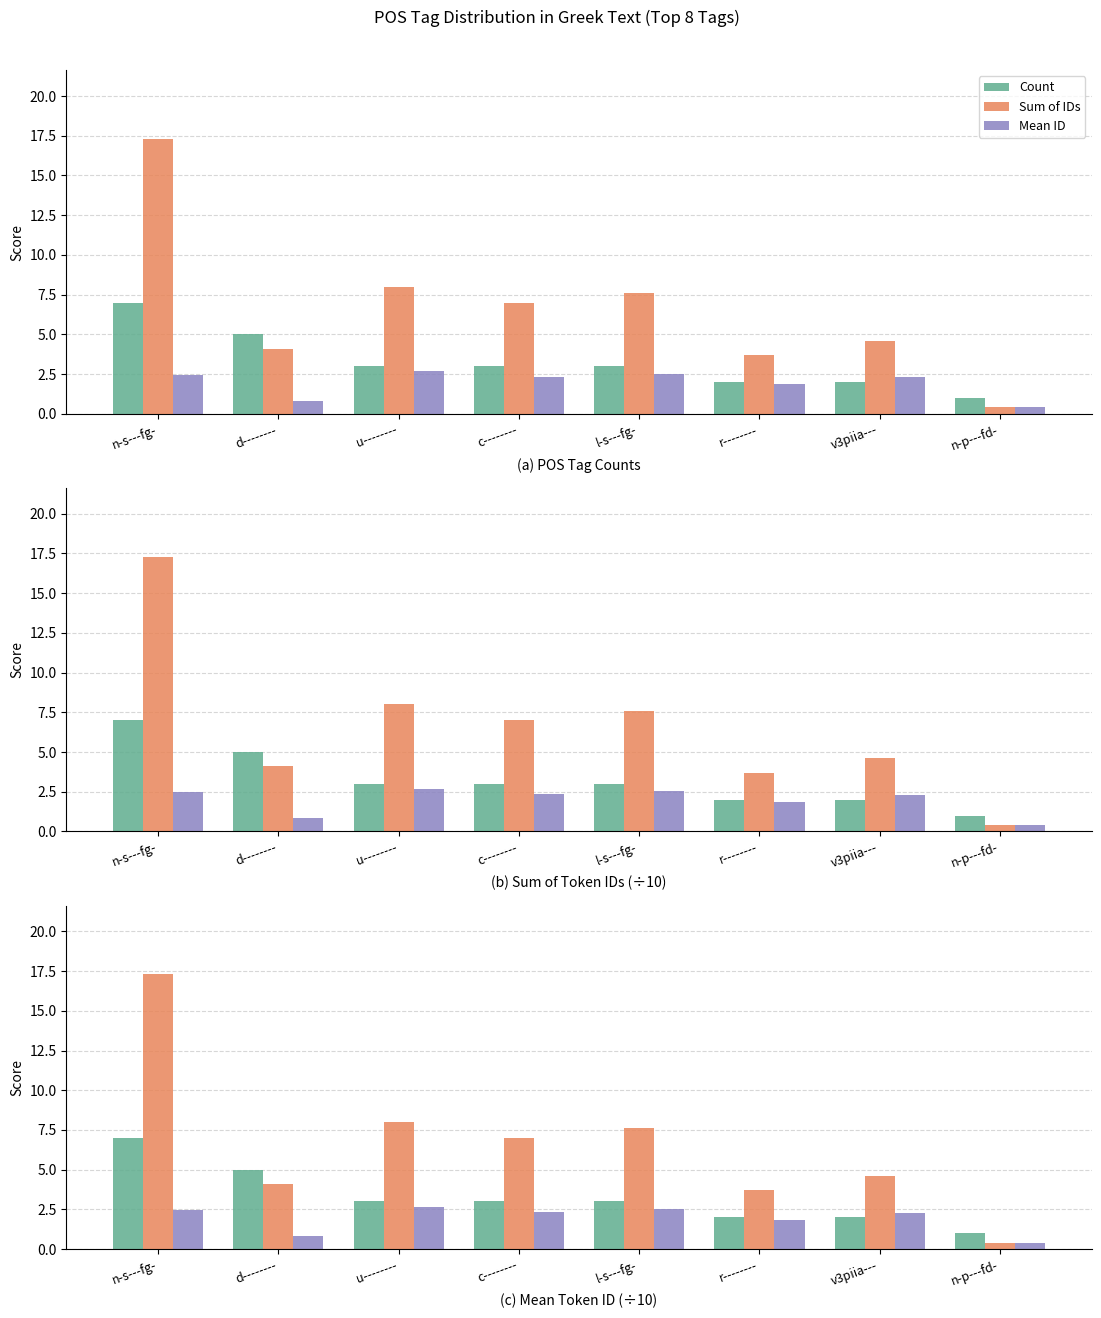

How many groups of bars are there?

8